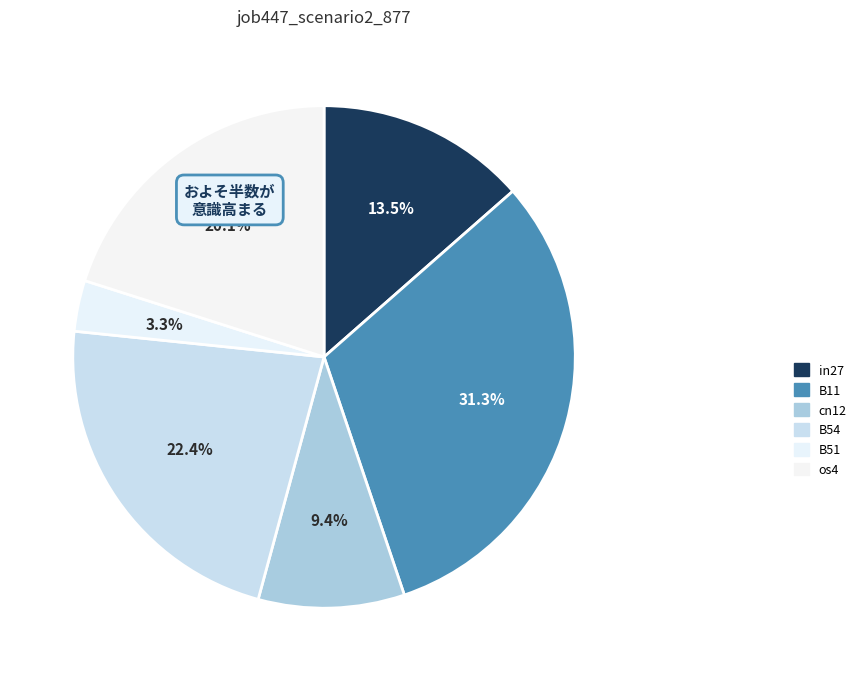

What is the smallest slice in the pie chart?

B51